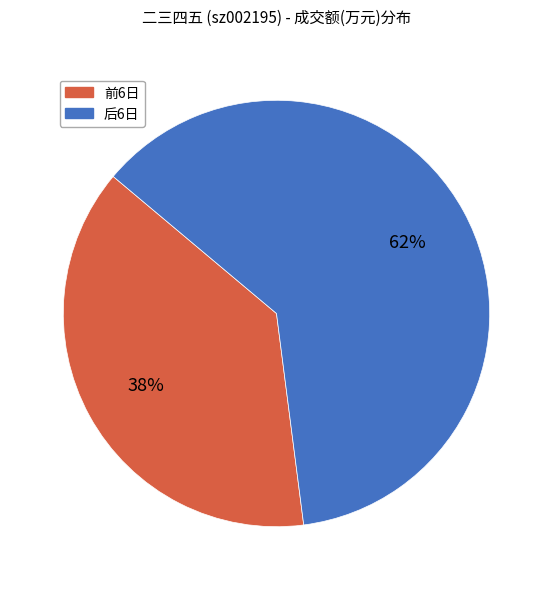

Is there any slice that represents more than half of the pie?

Yes